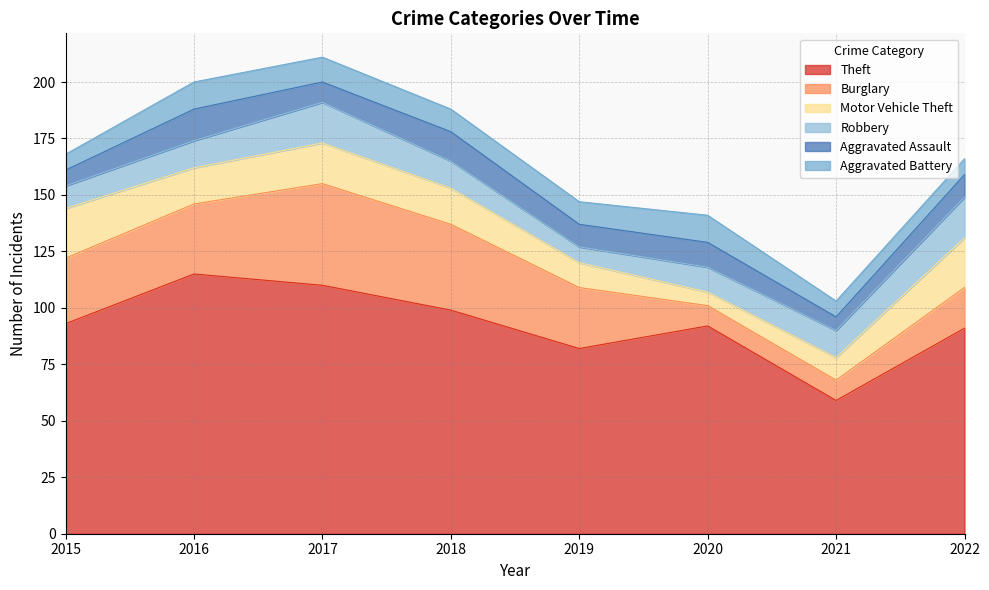

Between 2017 and 2021, which series saw the biggest shift?

Theft